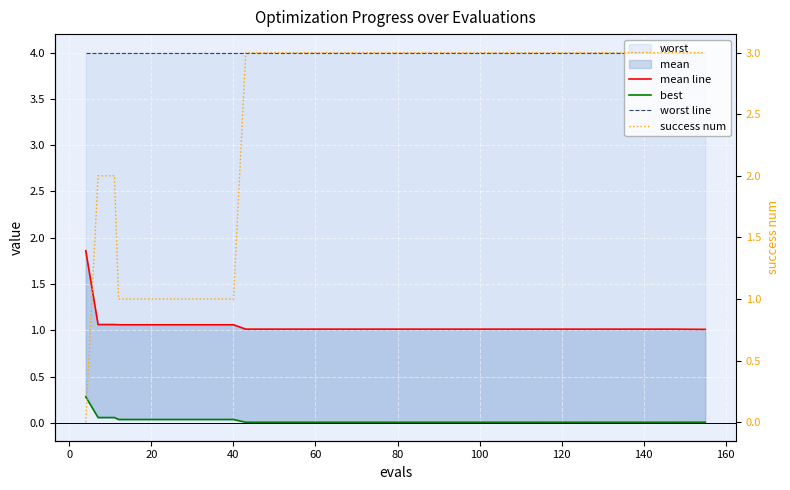

The mean line series shows 0.4 at 0. True or false?

False